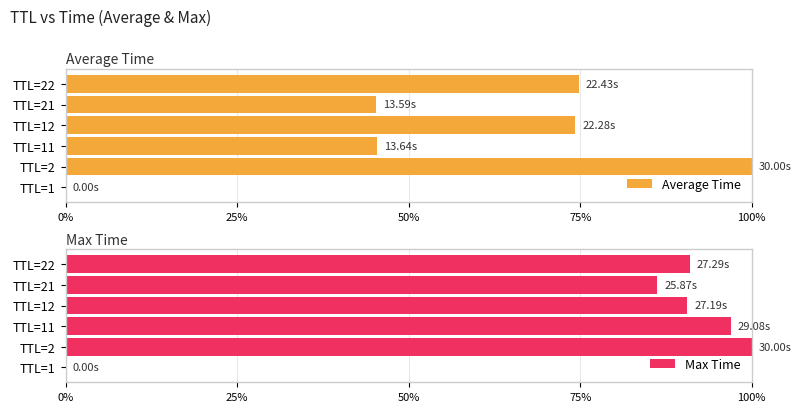

How many data points in Max Time are above 90?

4